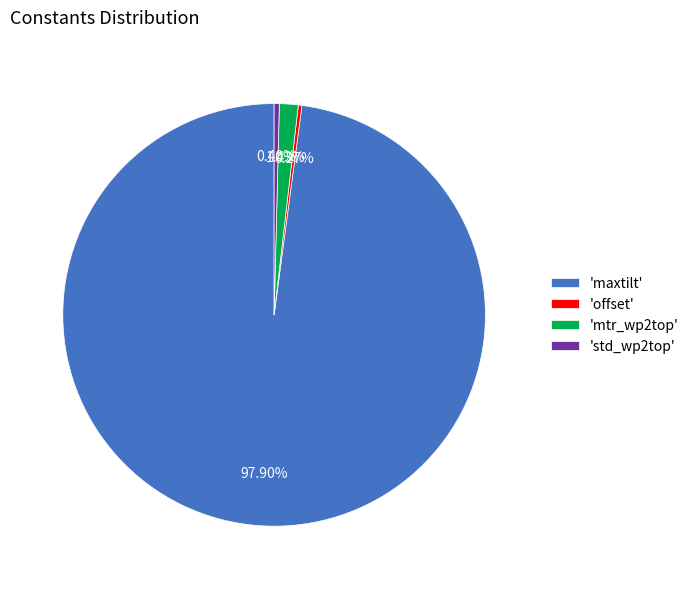

What is the largest slice in the pie chart?

'maxtilt'